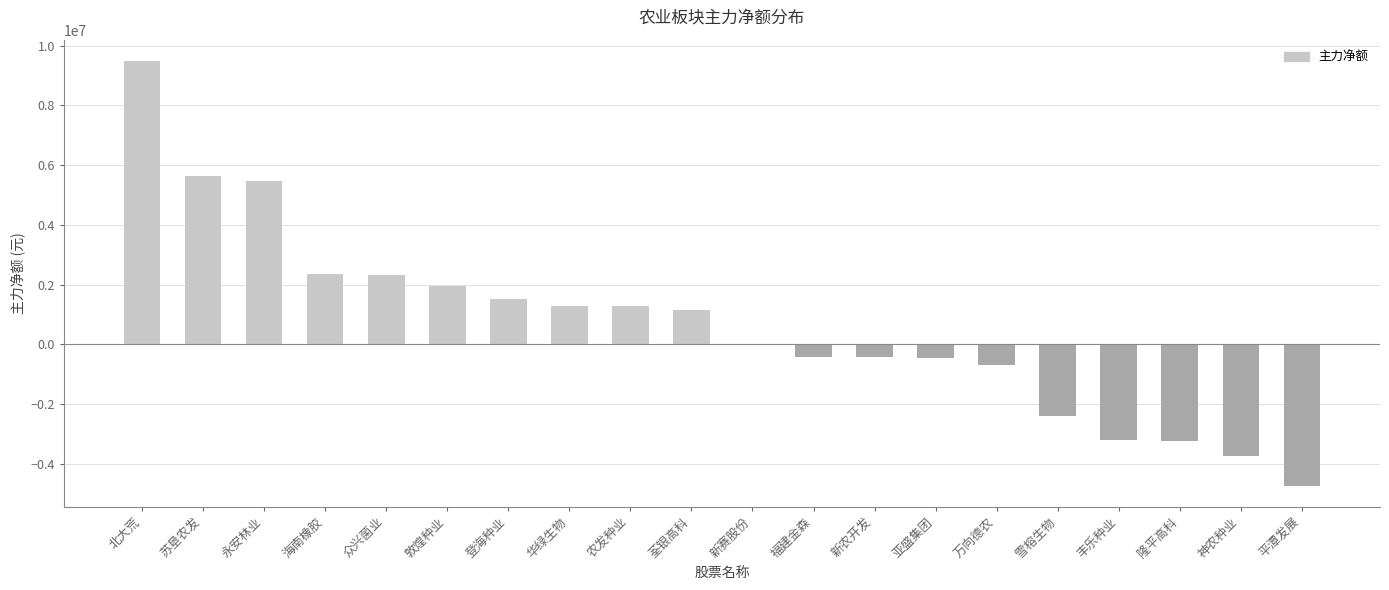

Which category has the highest value across all series?

北大荒